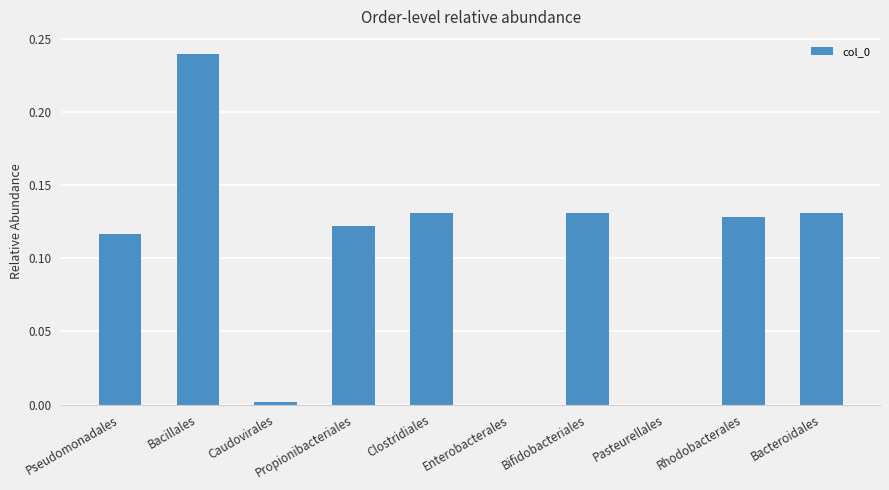

What is the change in value from Bacillales to Propionibacteriales?

-0.1